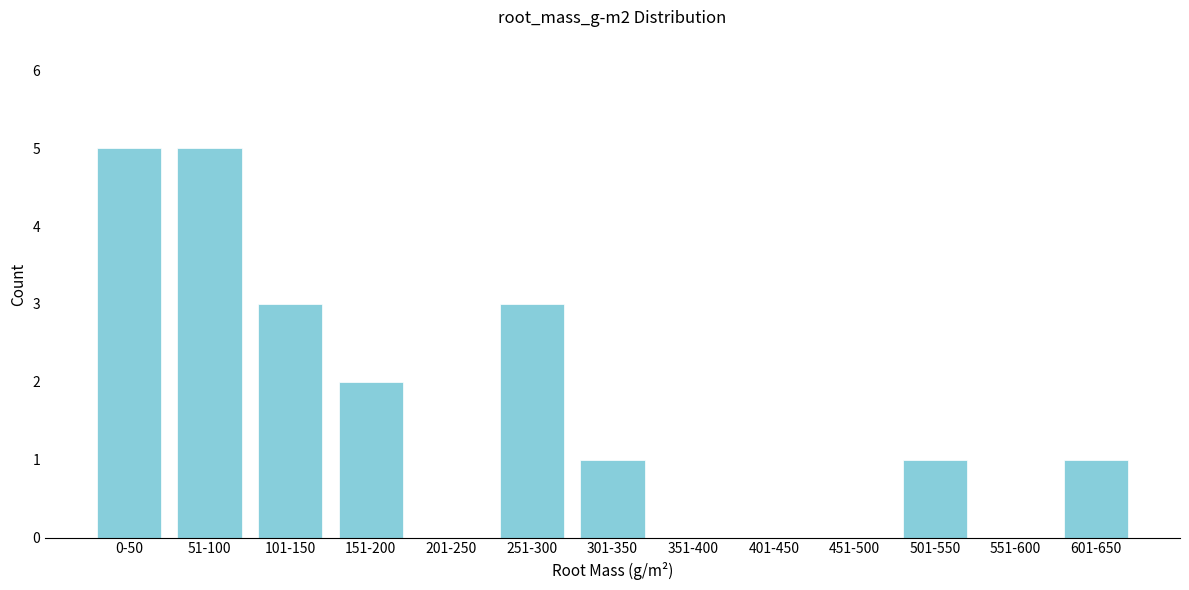

Reading right to left, list all the values displayed in this chart.

601-650=1	551-600=0	501-550=1	451-500=0	401-450=0	351-400=0	301-350=1	251-300=3	201-250=0	151-200=2	101-150=3	51-100=5	0-50=5